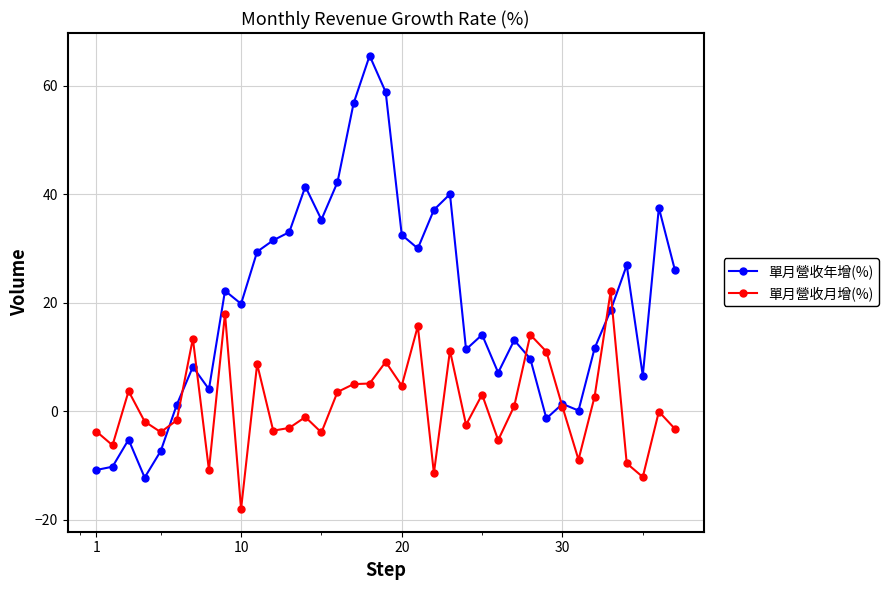

List the series in order of their overall mean, lowest first.

單月營收月增(%), 單月營收年增(%)